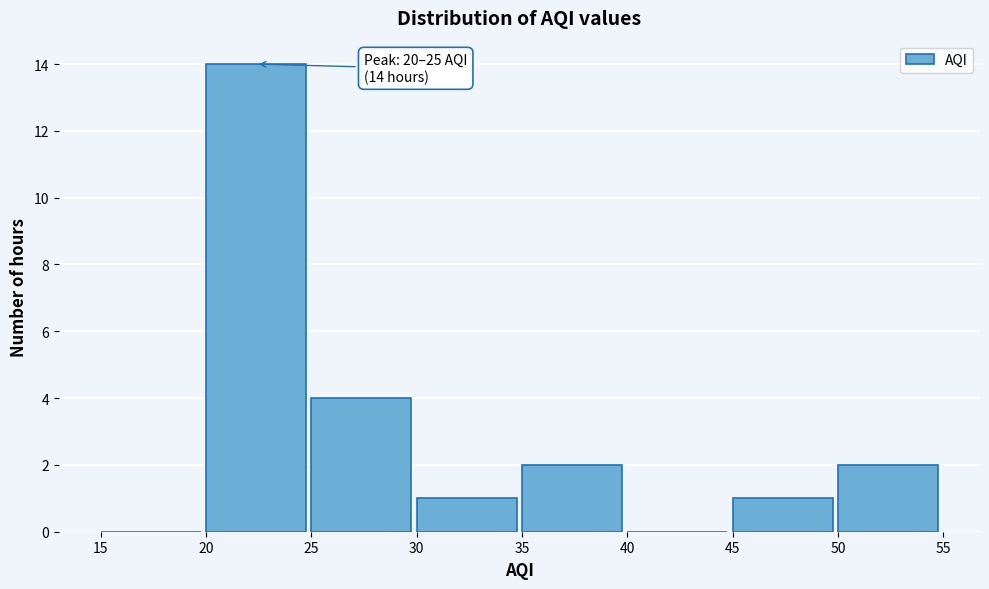

Which range on the x-axis has the tallest bar?

20 to 25